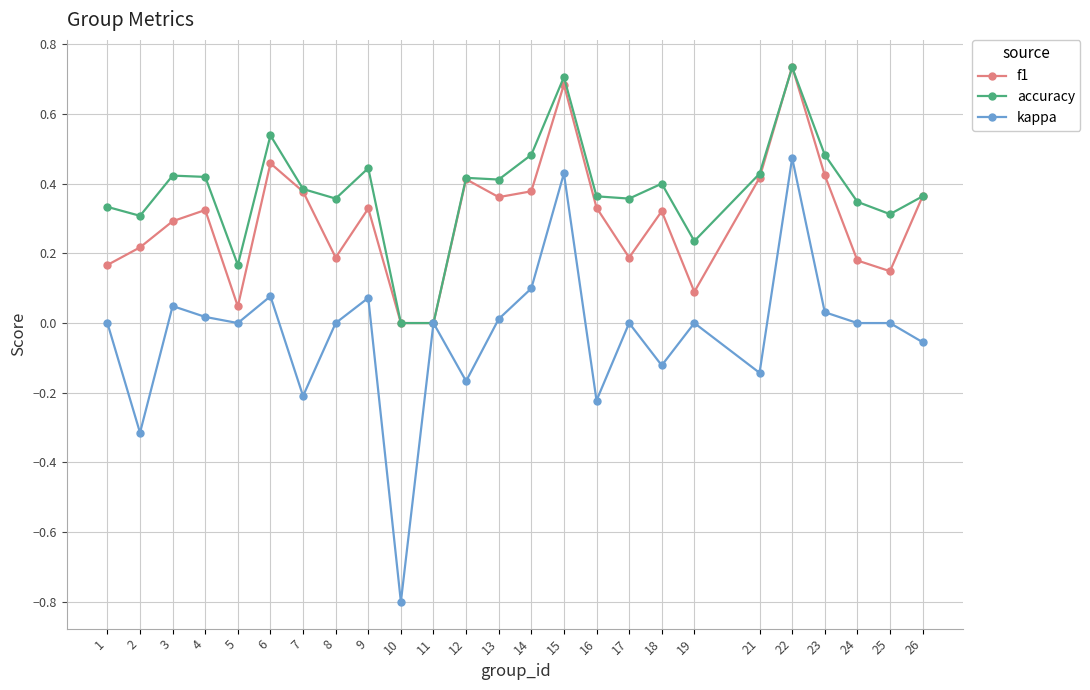

At which category is the sum across all series the highest?

22